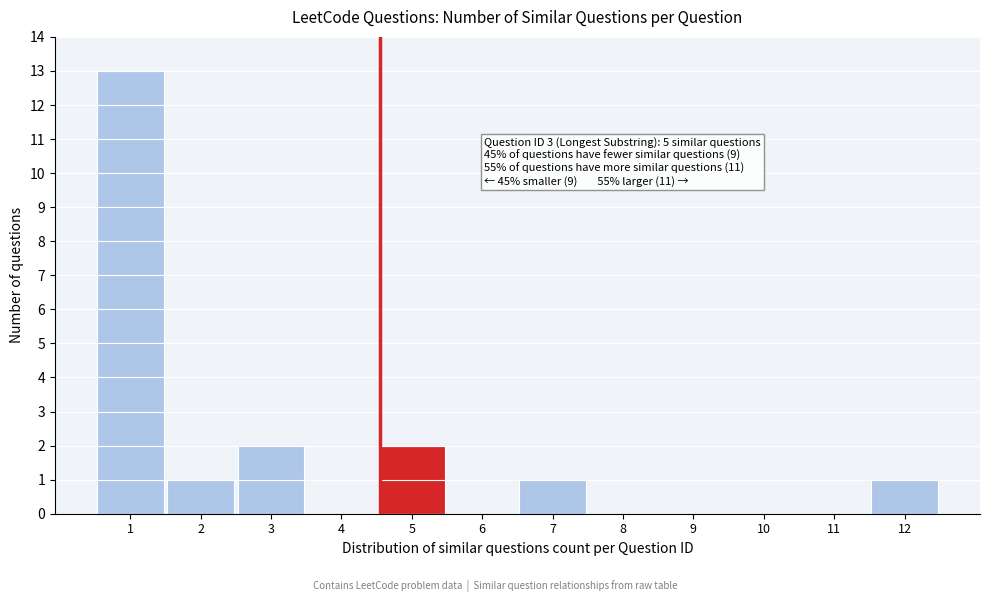

Reading left to right, what are all the values shown in this chart?

1=13	2=1	3=2	4=0	5=2	6=0	7=1	8=0	9=0	10=0	11=0	12=1